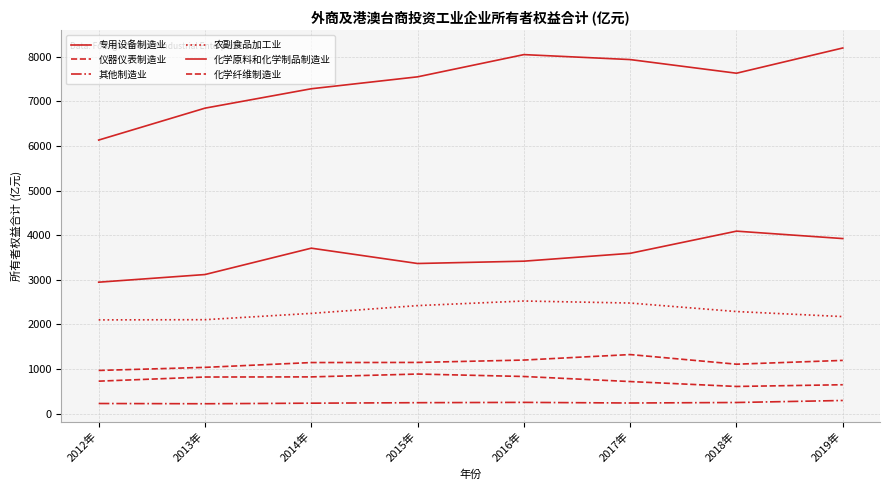

Reading left to right, what are all the values shown in this chart?

专用设备制造业: 2012年=2947.5	2013年=3119.0	2014年=3709.8	2015年=3366.3	2016年=3418.4	2017年=3594.4	2018年=4091.5	2019年=3925.1
仪器仪表制造业: 2012年=969.2	2013年=1038.2	2014年=1146.3	2015年=1148.8	2016年=1202.2	2017年=1325.4	2018年=1109.4	2019年=1194.6
其他制造业: 2012年=228.3	2013年=223.1	2014年=235.7	2015年=246.8	2016年=253.7	2017年=239.7	2018年=251.1	2019年=296.2
农副食品加工业: 2012年=2102.3	2013年=2106.9	2014年=2248.5	2015年=2422.6	2016年=2525.7	2017年=2480.0	2018年=2289.5	2019年=2176.3
化学原料和化学制品制造业: 2012年=6133.0	2013年=6848.0	2014年=7282.9	2015年=7550.1	2016年=8048.2	2017年=7936.9	2018年=7631.0	2019年=8196.7
化学纤维制造业: 2012年=729.2	2013年=821.9	2014年=824.9	2015年=888.7	2016年=833.9	2017年=720.3	2018年=610.6	2019年=649.1